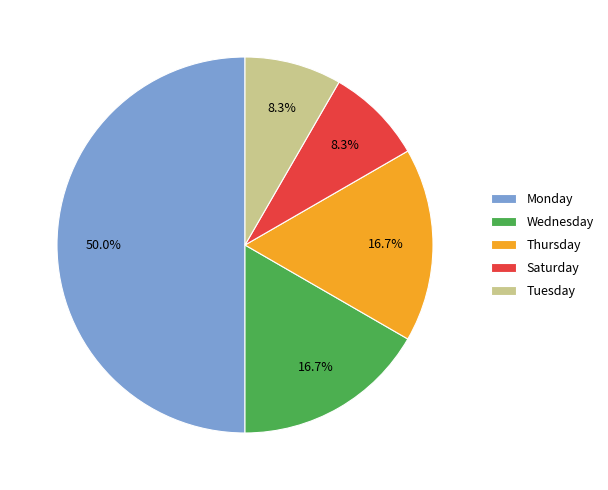

Does Tuesday account for over 50% of the chart?

No